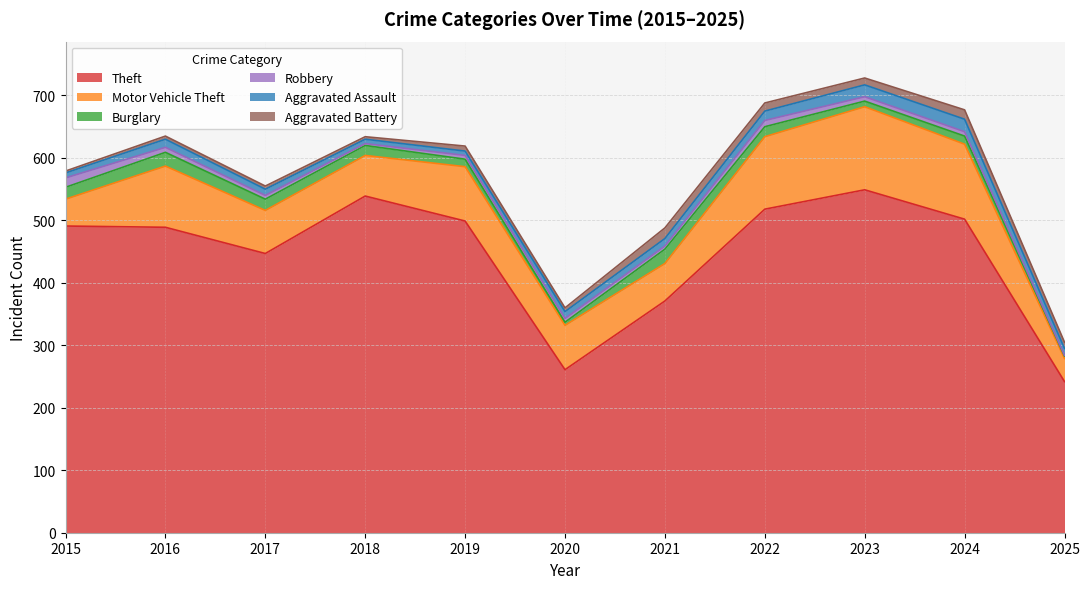

Which series has the widest spread of values?

Theft